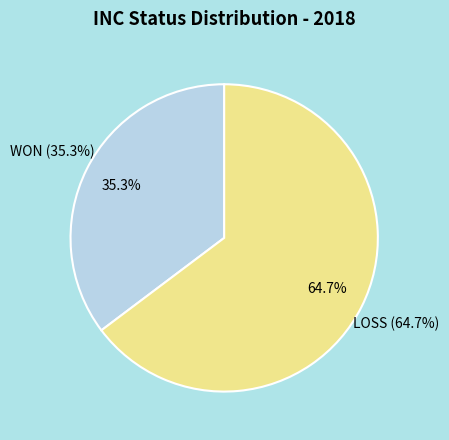

Count the number of slices in the pie.

2